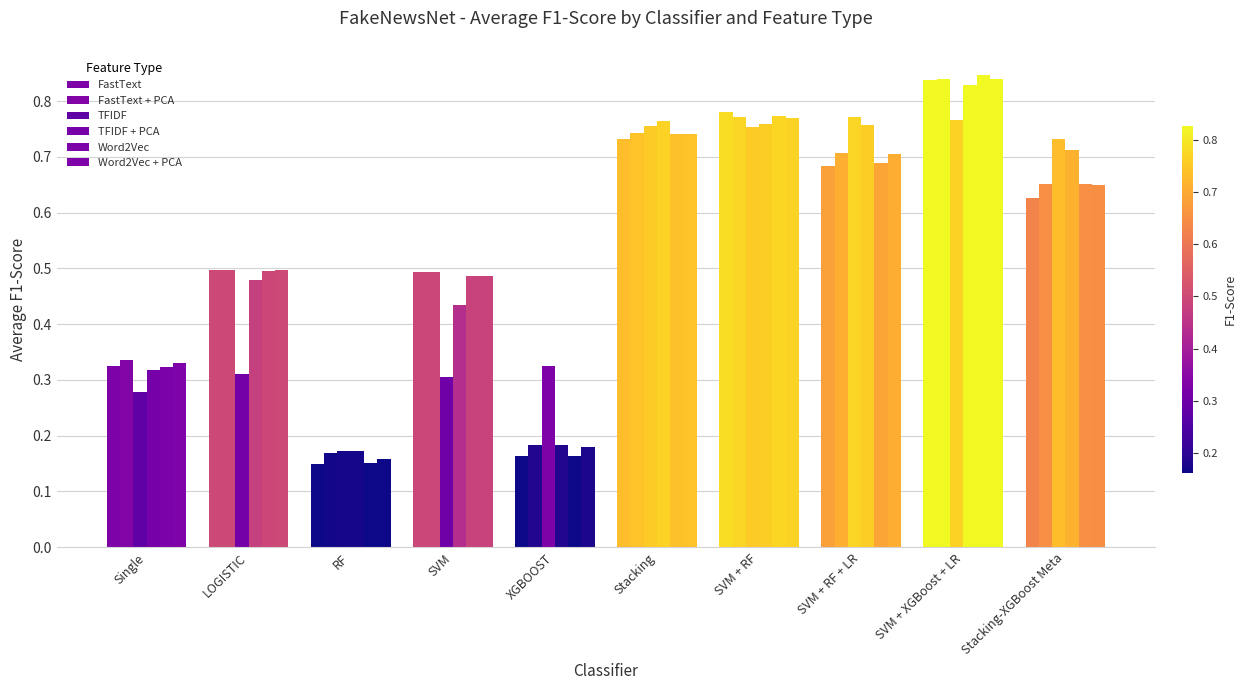

What is the label of the 9th bar from the right?

LOGISTIC